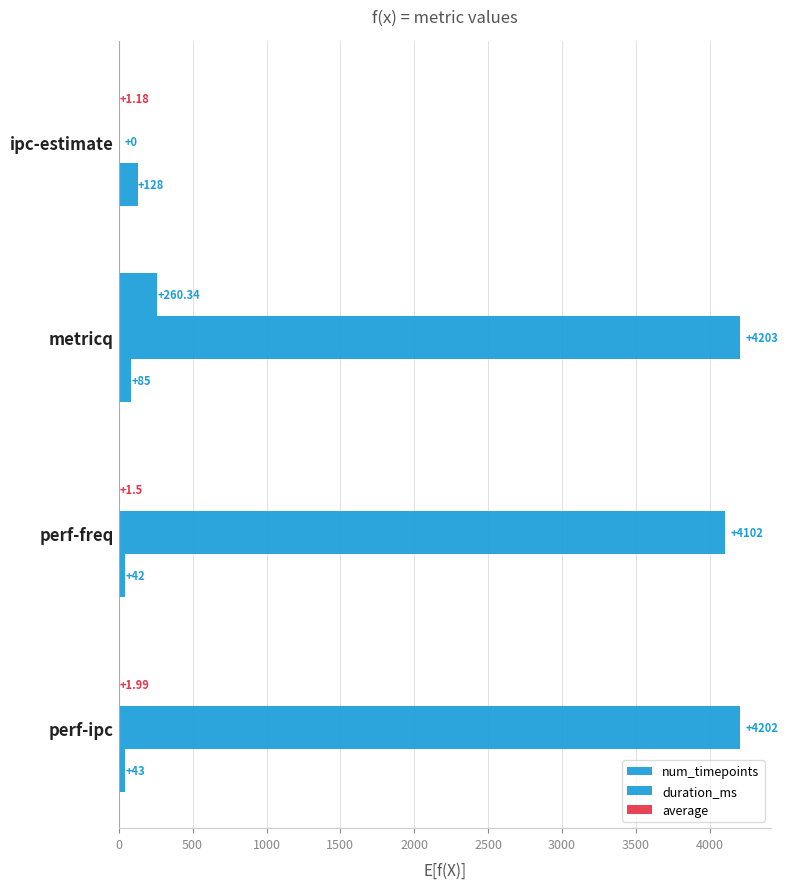

How many series are shown in this chart?

3